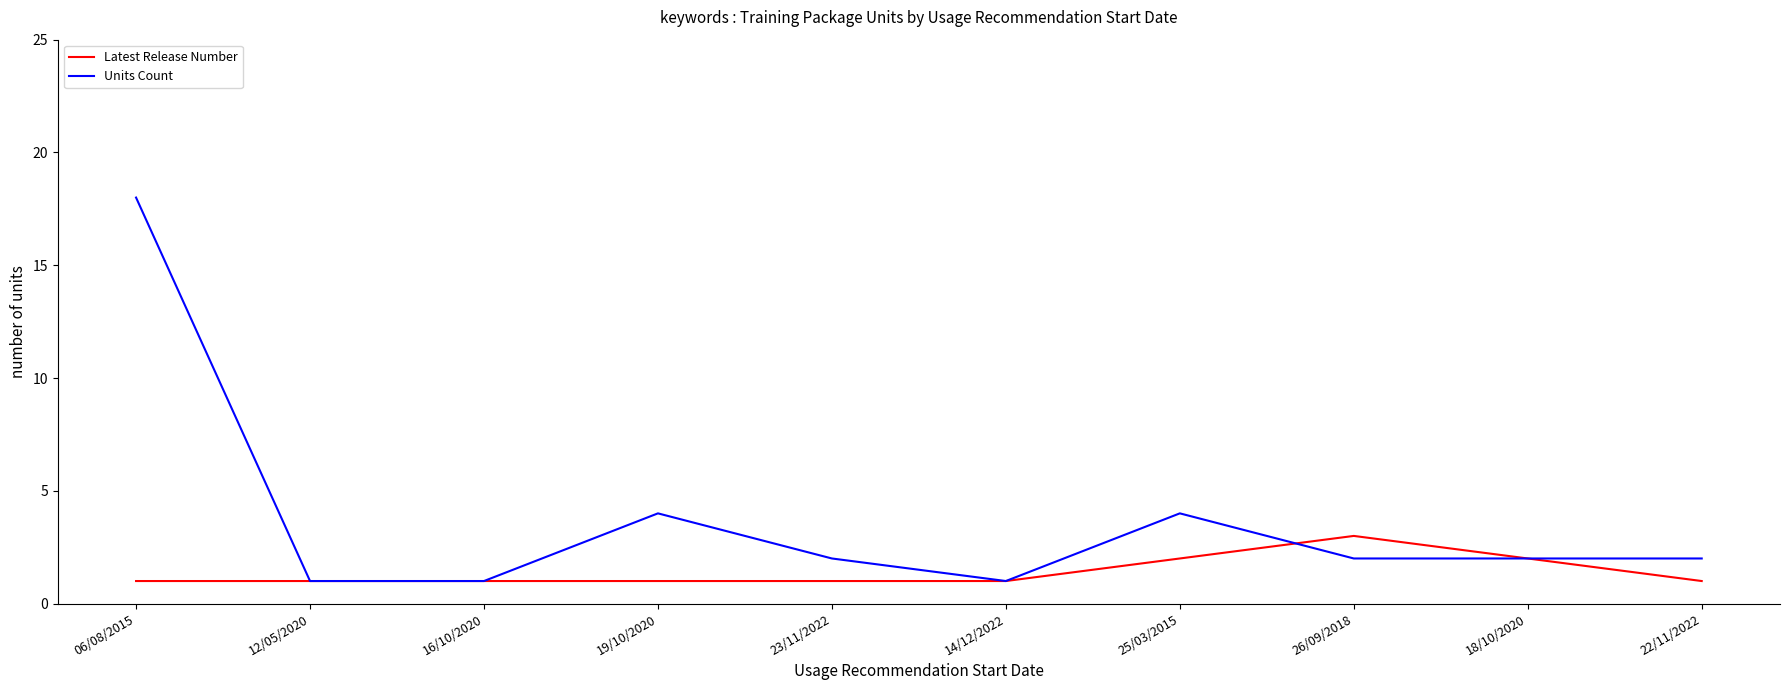

What is the sum of the Units Count values at 16/10/2020 and 14/12/2022?

2